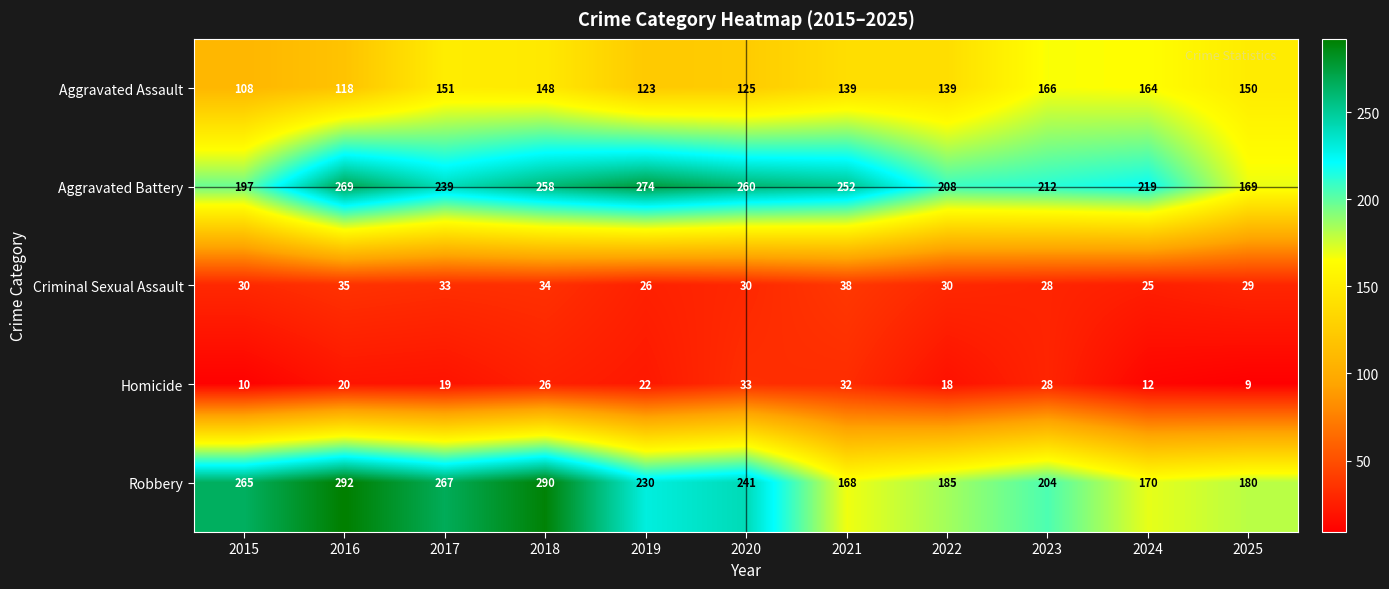

What is the total value across all series at 2019?

675